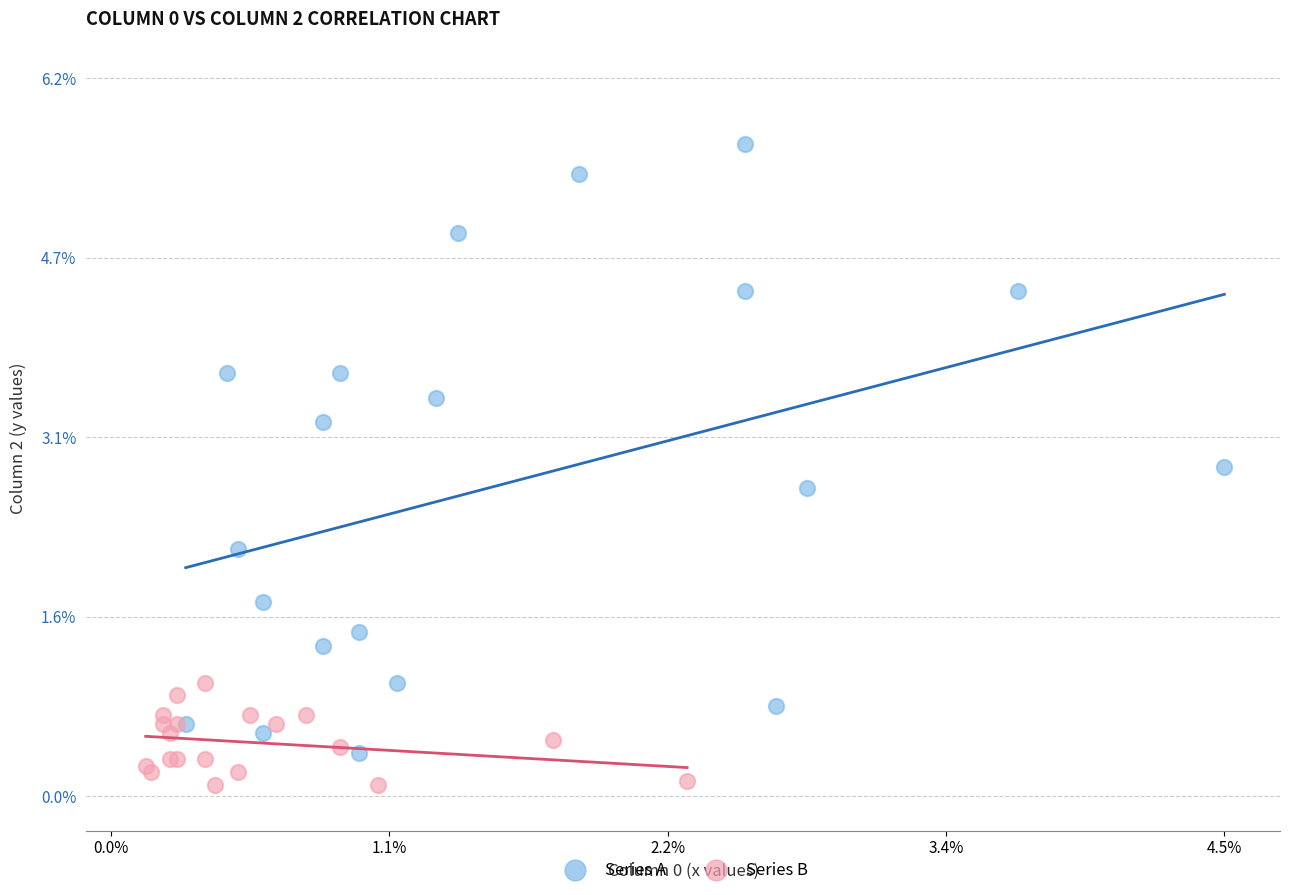

Which series reaches the minimum Y coordinate?

Series B